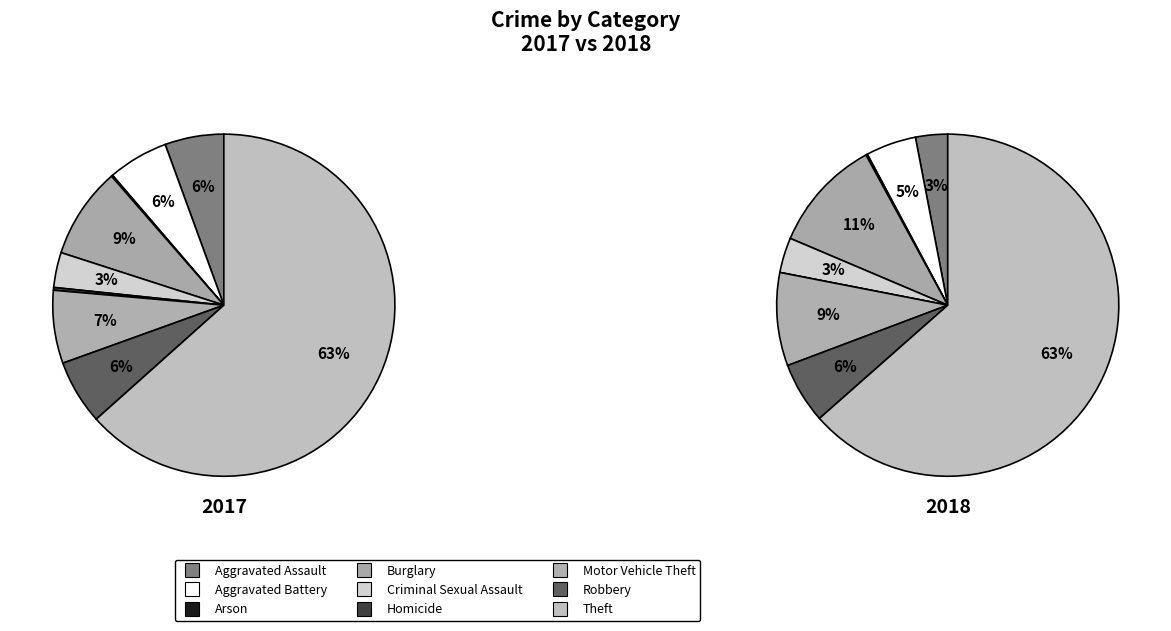

What is the largest slice in the pie chart?

Theft